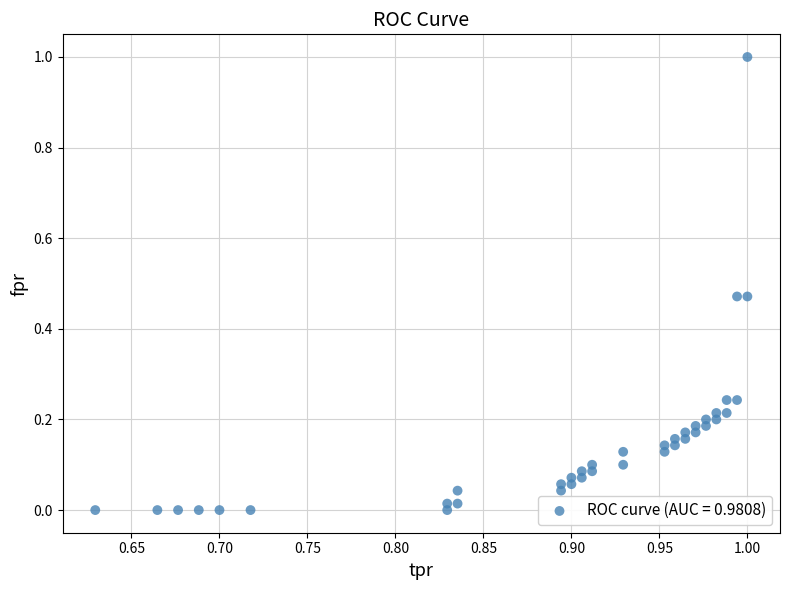

What is the range of Y values (max minus min)?

1.0